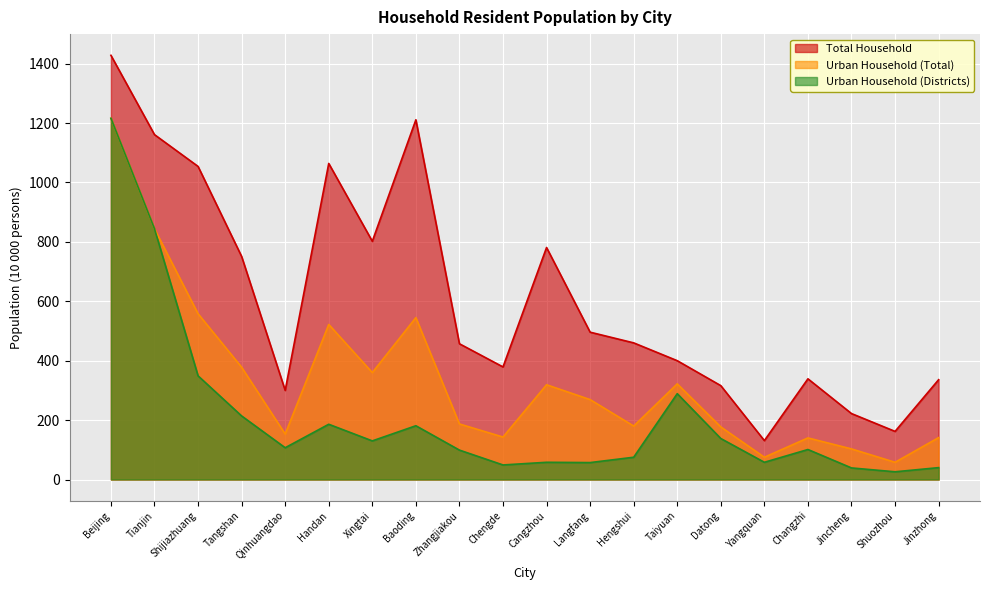

Reading left to right, extract all data points from this chart.

Total Household: 1428	1161	1054	751	300	1064	802	1211	457	379	781	496	460	400	316	131	339	222	162	336
Urban Household (Total): 1216	844	558	378	153	522	360	545	187	143	319	269	180	322	177	75	140	103	58	141
Urban Household (Districts): 1216	844	349	214	107	186	130	181	99	49	58	57	75	289	138	58	101	39	26	40